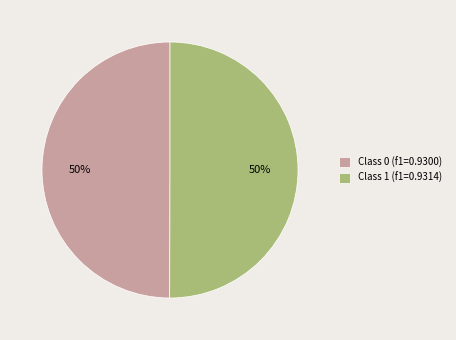

To the nearest percent, what percentage of the pie is Class 0 (f1=0.9300)?

50%